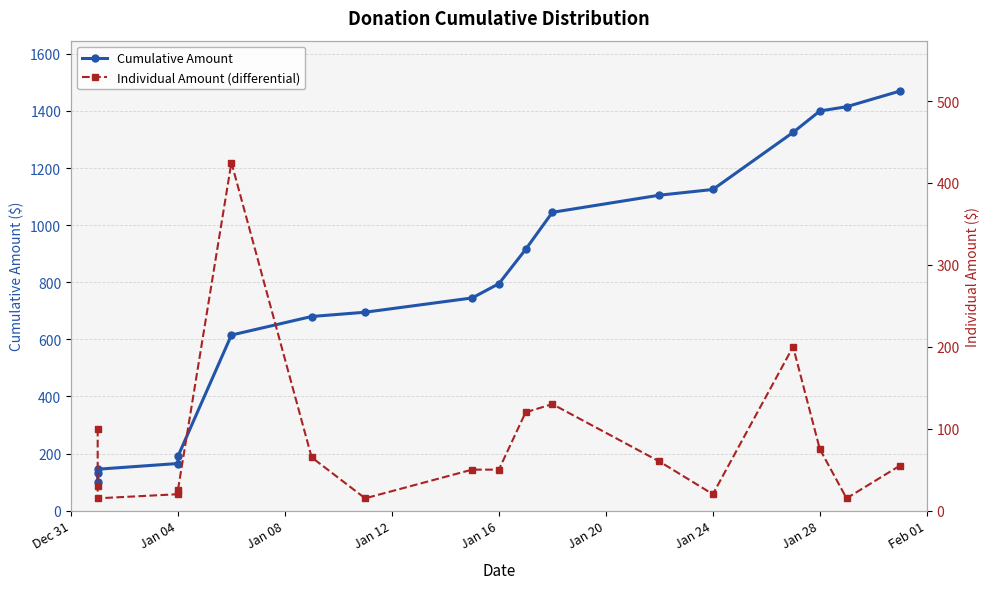

The value of Individual Amount (differential) at Jan 24 is 35. True or false?

False